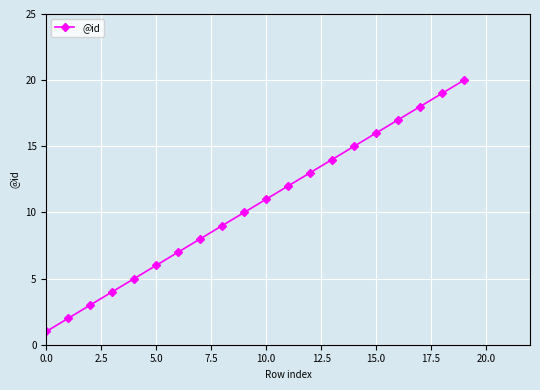

How many lines are shown in the chart?

1